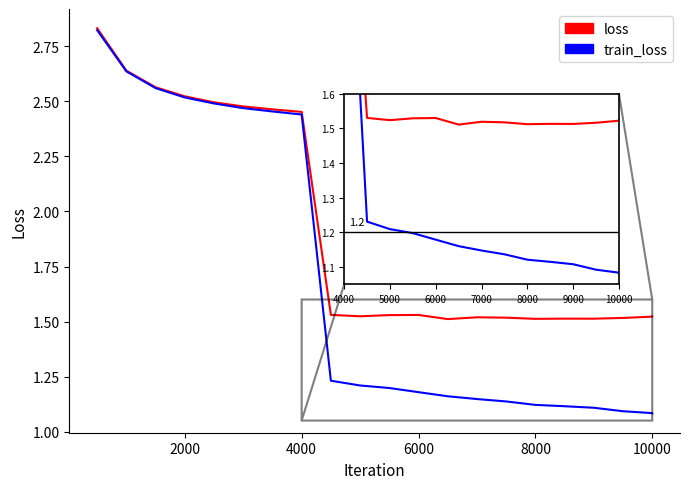

How many categories are shown in the chart?

21